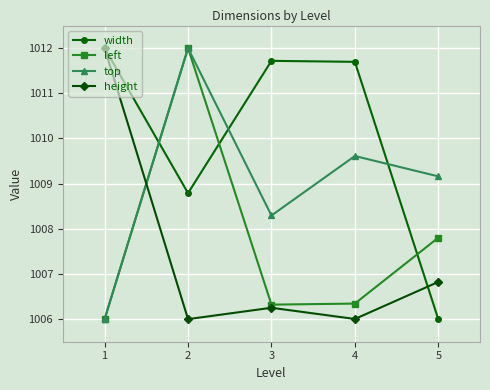

What is the average value of the width series?

1010.0